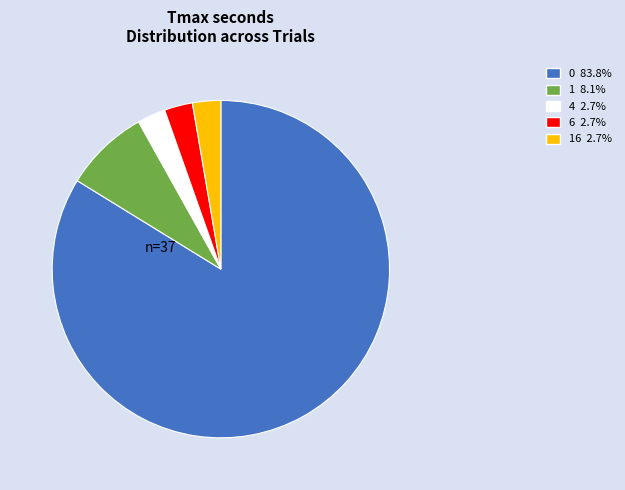

Is there any slice that represents more than half of the pie?

Yes